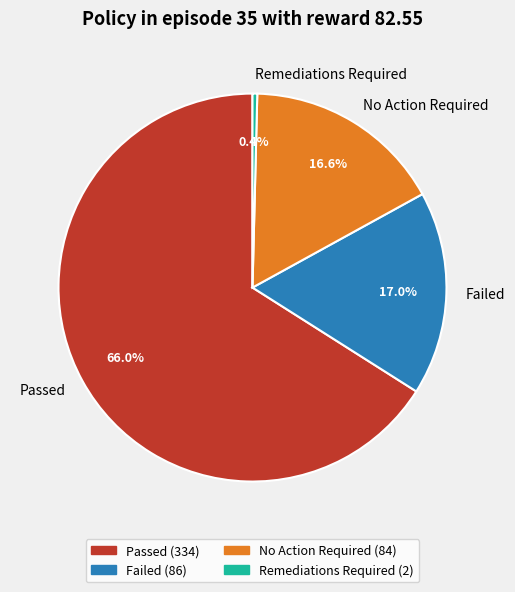

To the nearest percent, what is the difference between the No Action Required and Remediations Required slice percentages?

16%